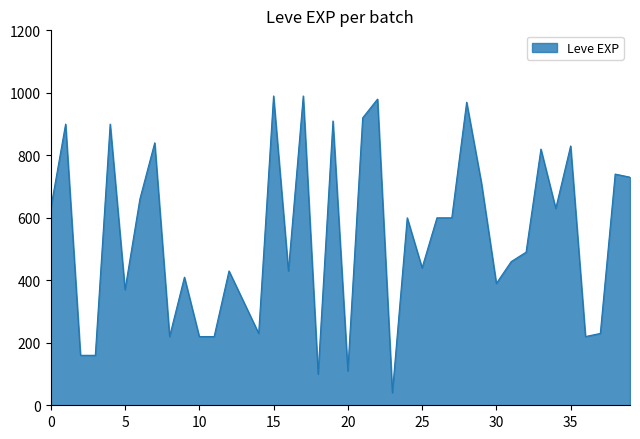

What is the maximum value shown in the chart?

990